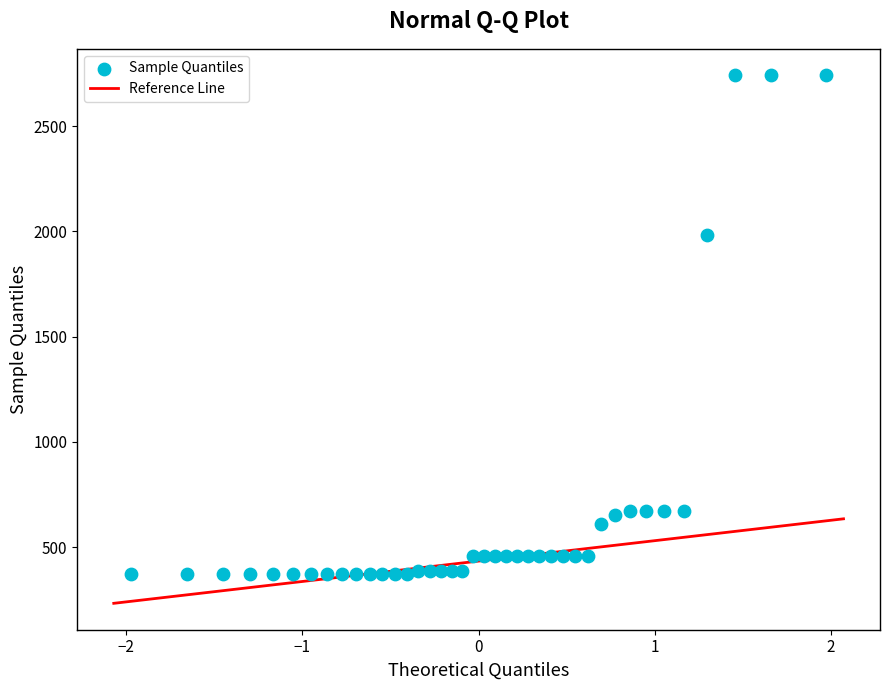

What is the range of Y values (max minus min)?

2370